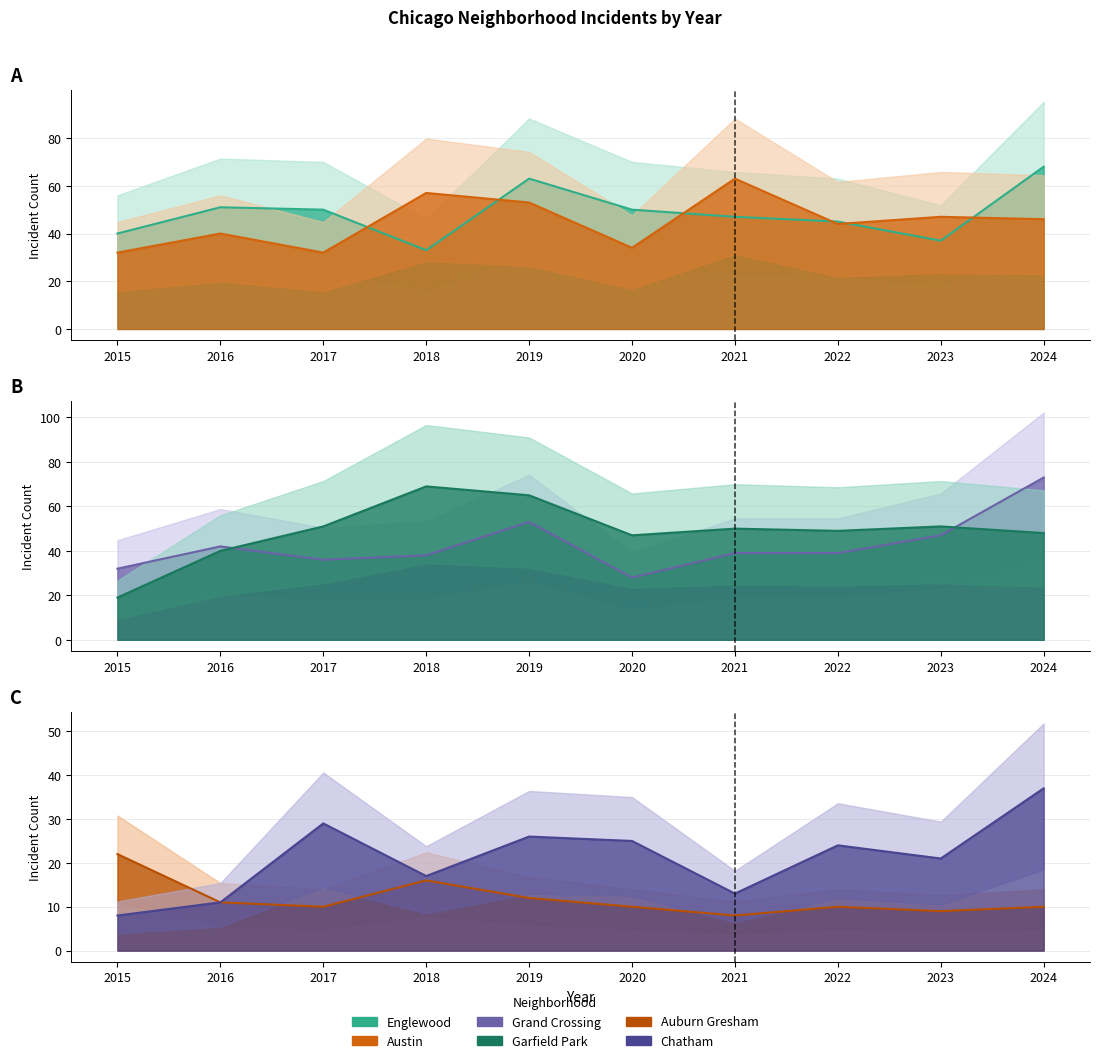

True or false: Grand Crossing has more than 0 points higher than both neighbors.

True